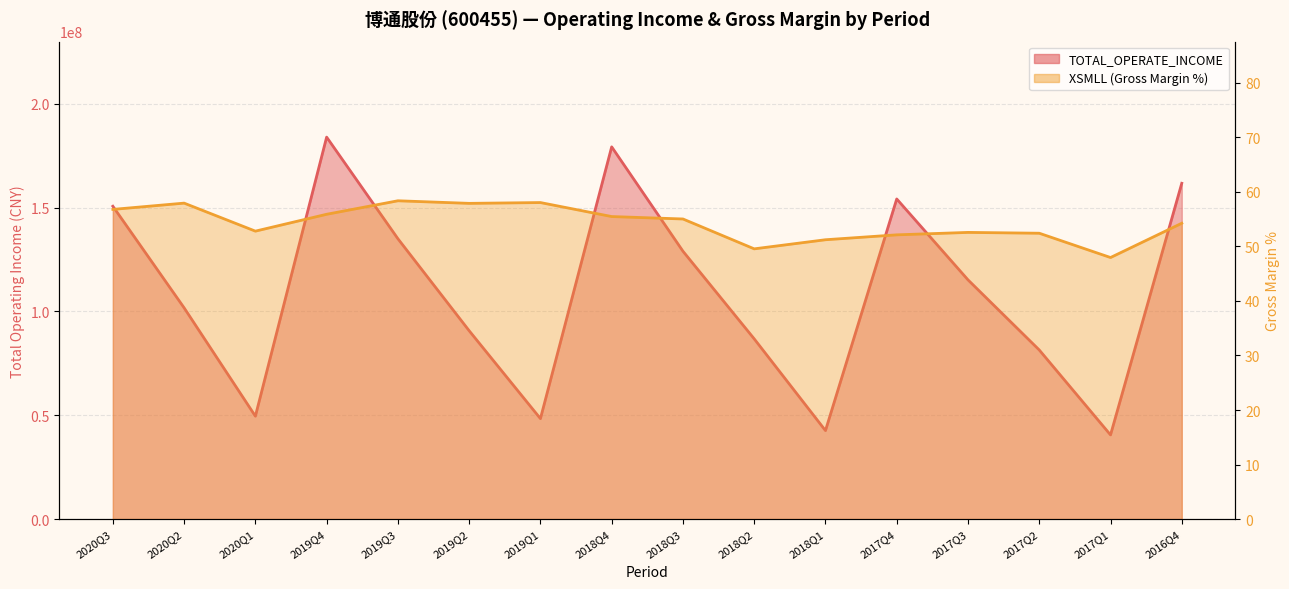

How many values in the XSMLL series are below 55?

8